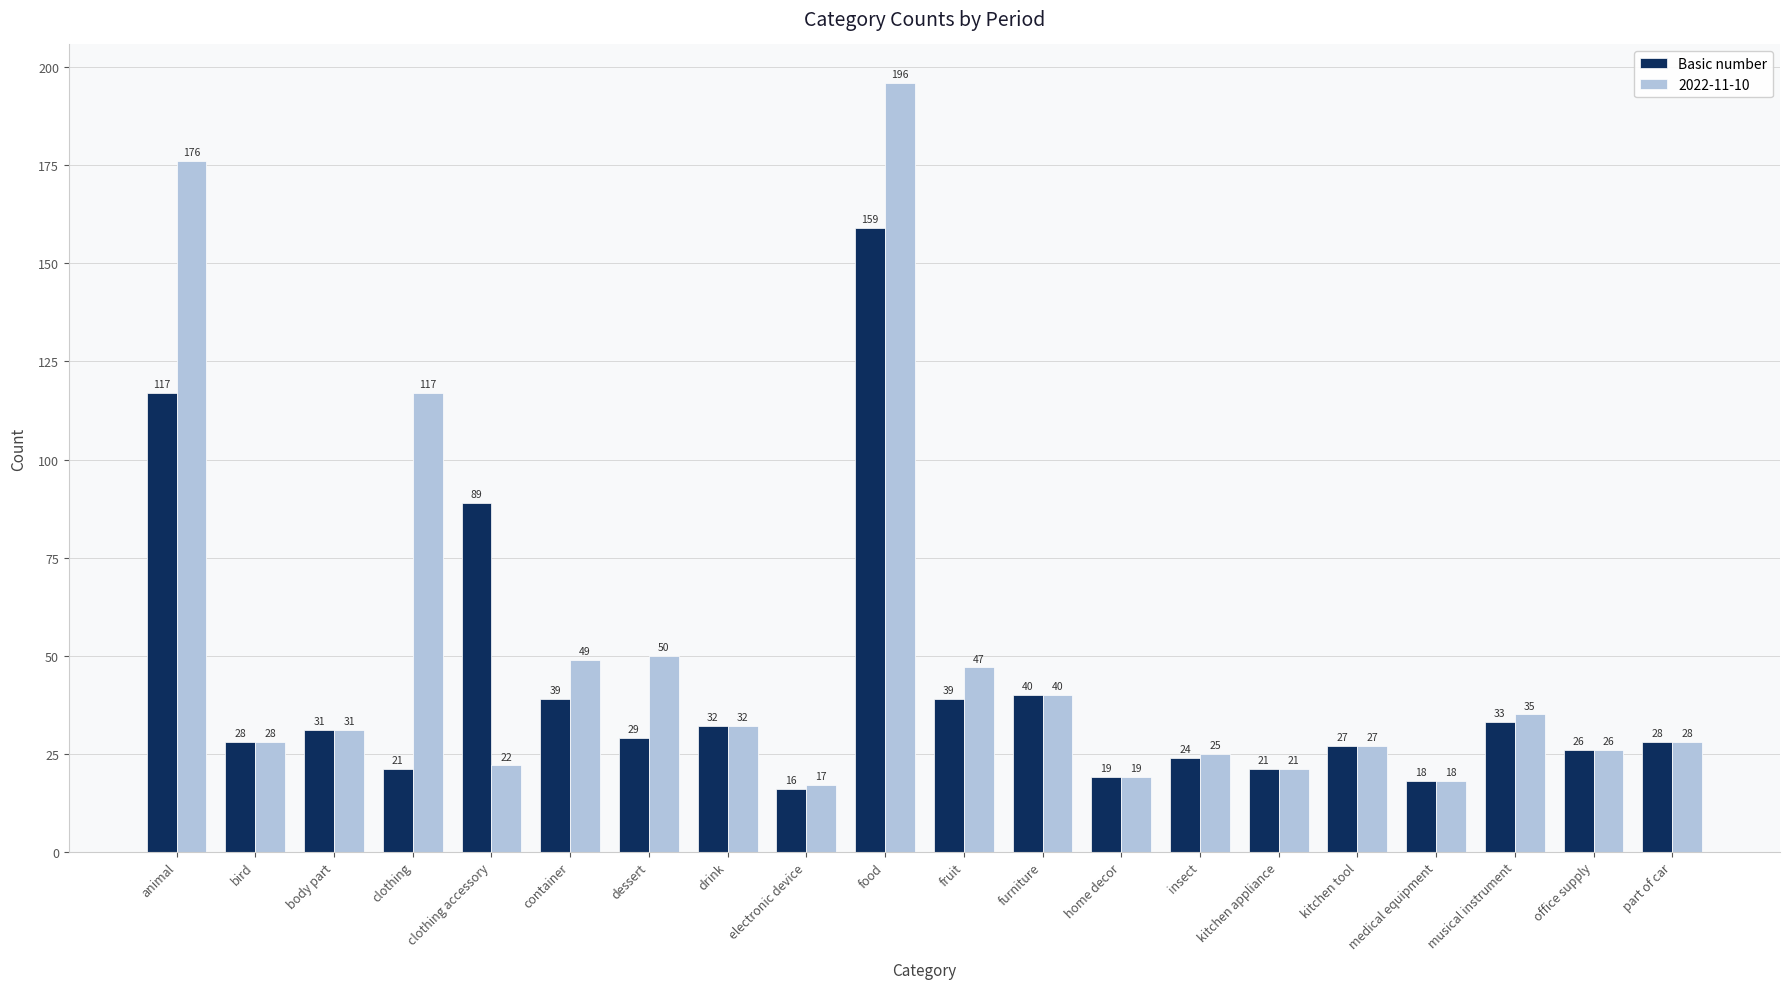

What is the sum of all 2022-11-10 values?

1004